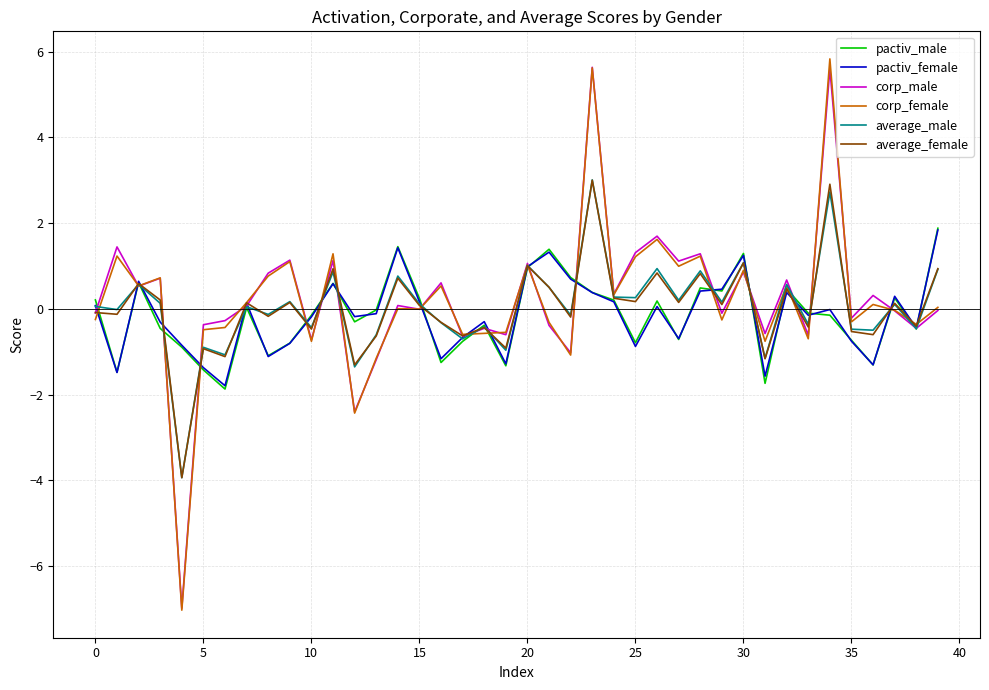

What is the minimum value for average_male?

-3.9